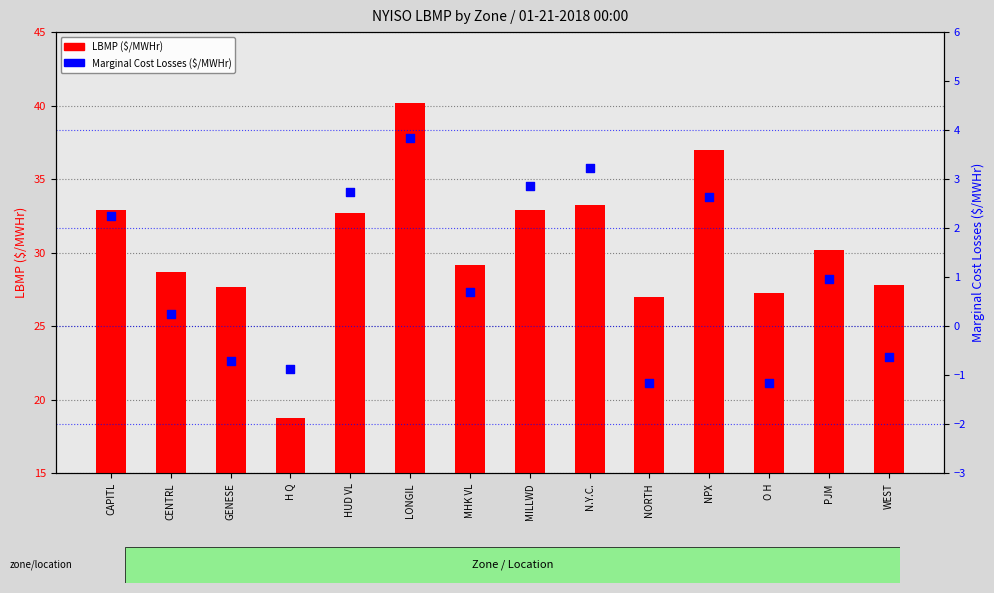

Is the value of LBMP ($/MWHr) at O H greater than the value of Marginal Cost Losses ($/MWHr) at NORTH?

Yes